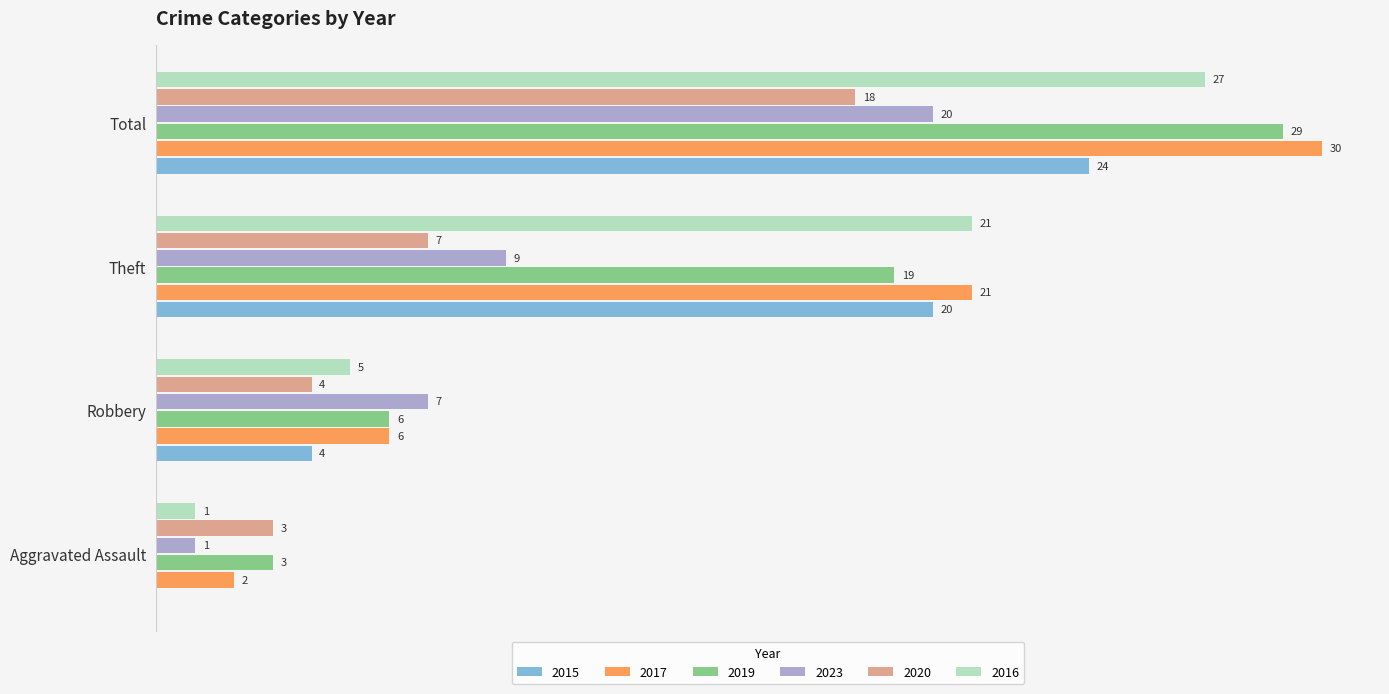

At which category does the chart reach its peak across all series?

Total